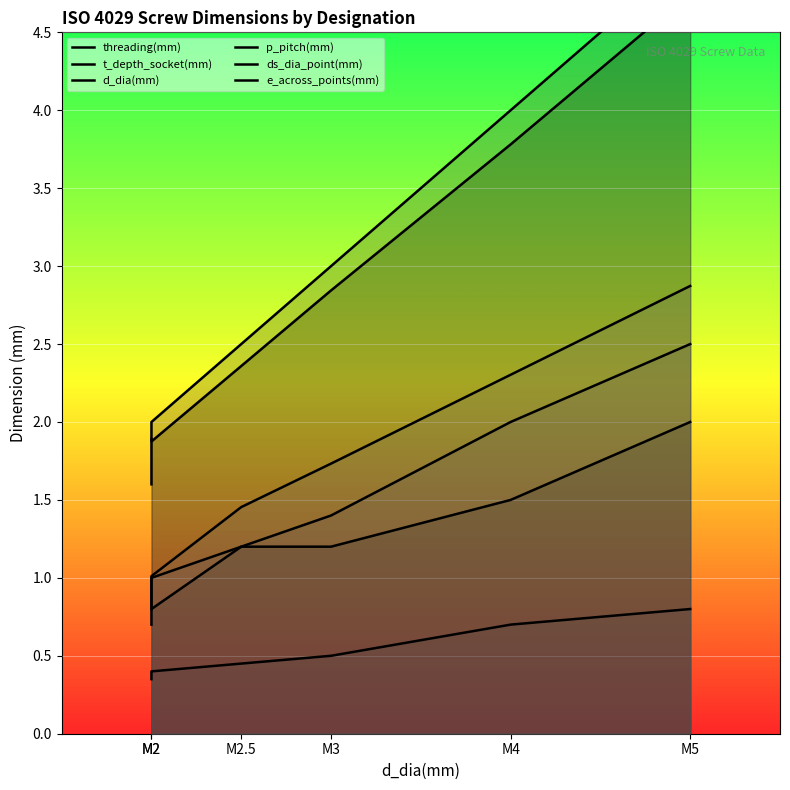

How many data points does each series have?

6